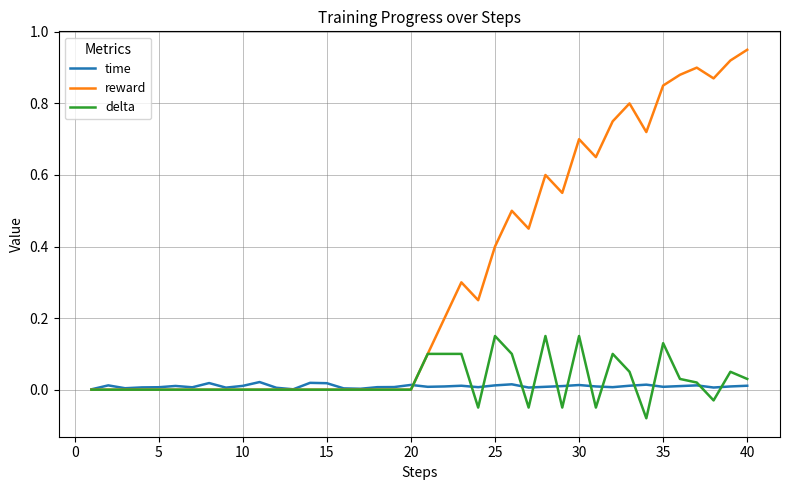

Rank the series by their maximum value, from lowest to highest.

time, delta, reward